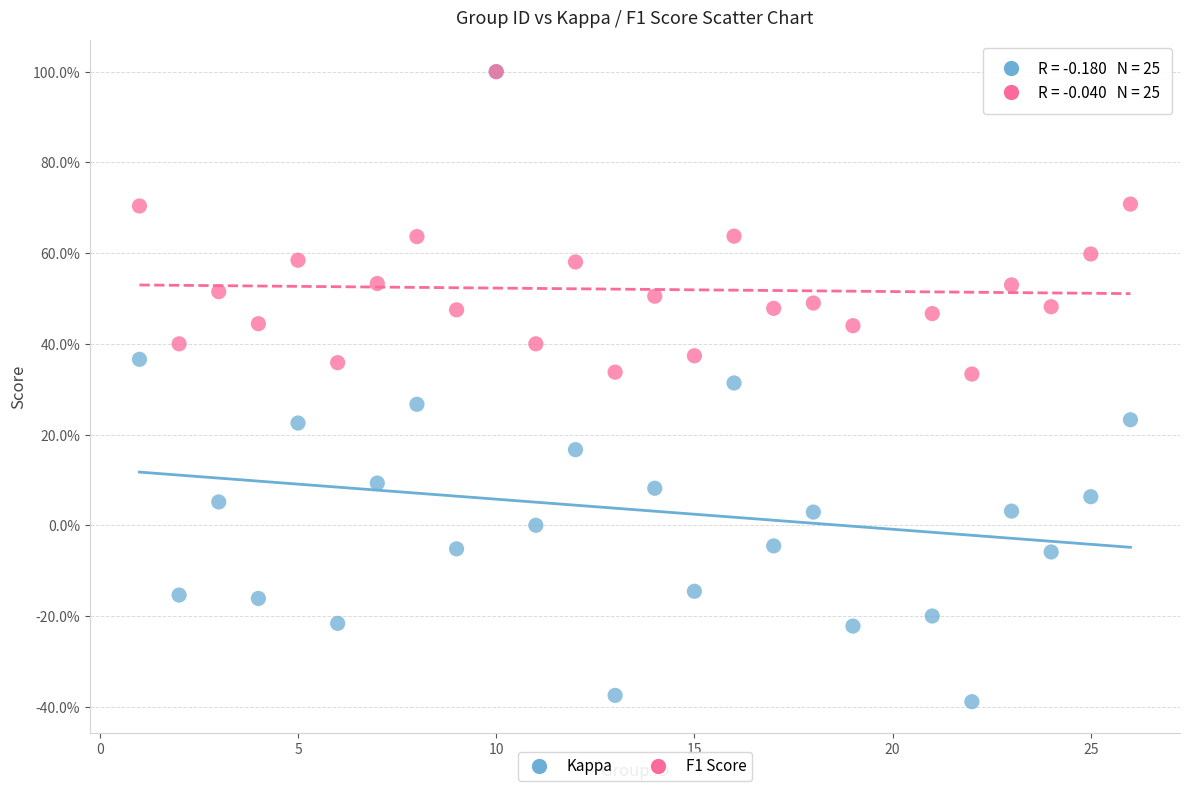

What are all the series names shown in the legend?

Kappa, F1 Score